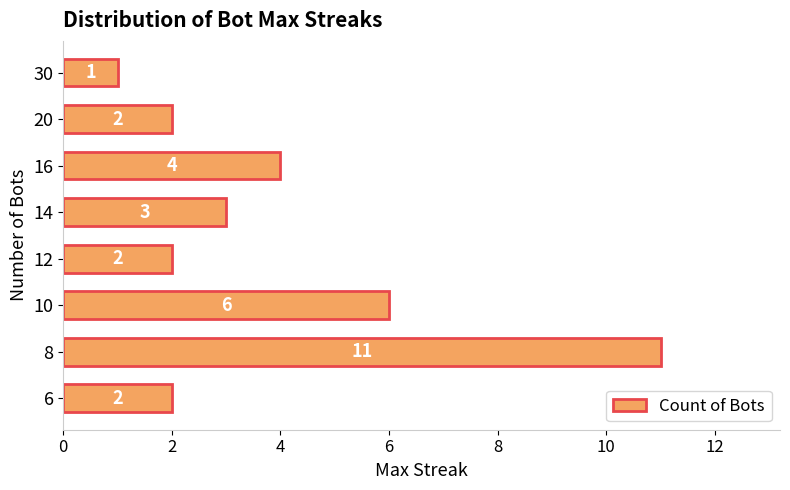

What is the smallest value displayed?

1